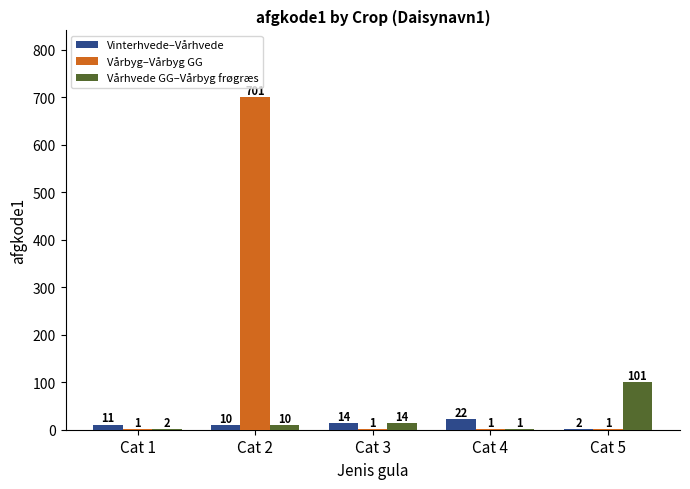

What is the maximum value shown in the chart?

701